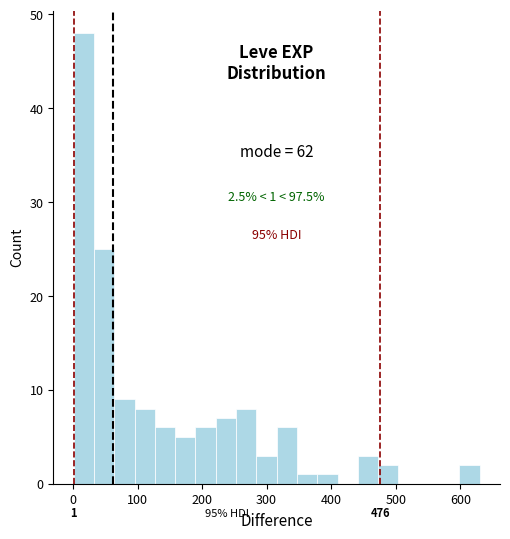

Read against the x-axis, roughly where is the centre of the tallest bar?

20